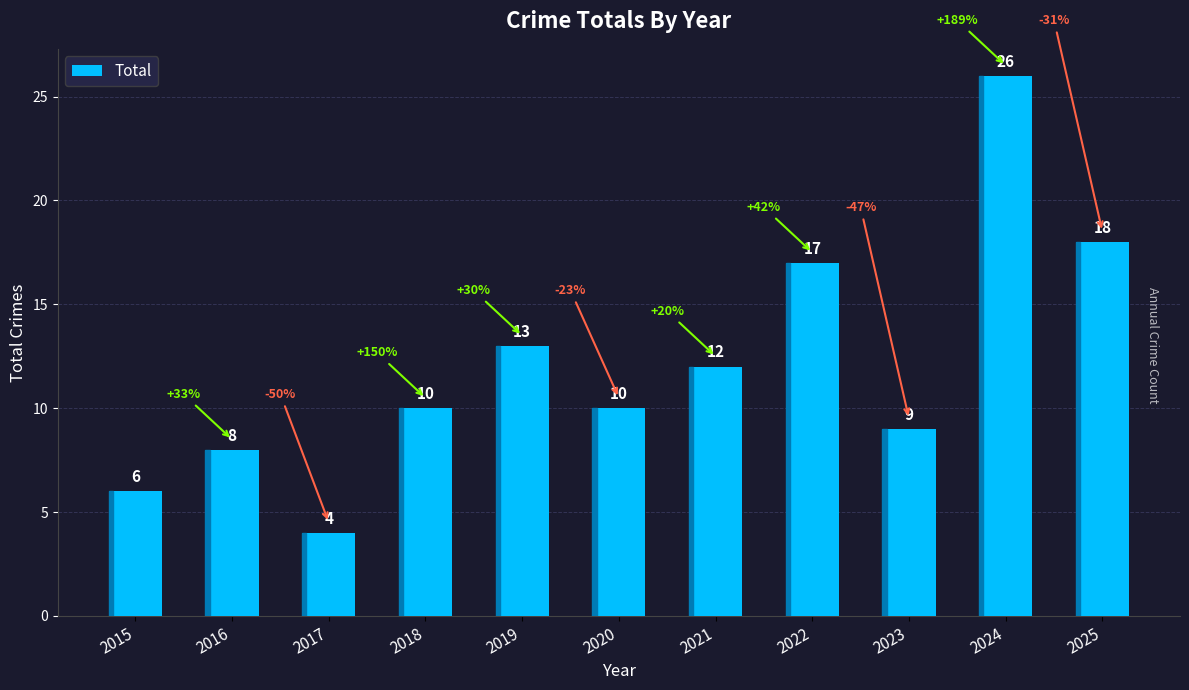

What is the difference between the values at 2021 and 2024?

14